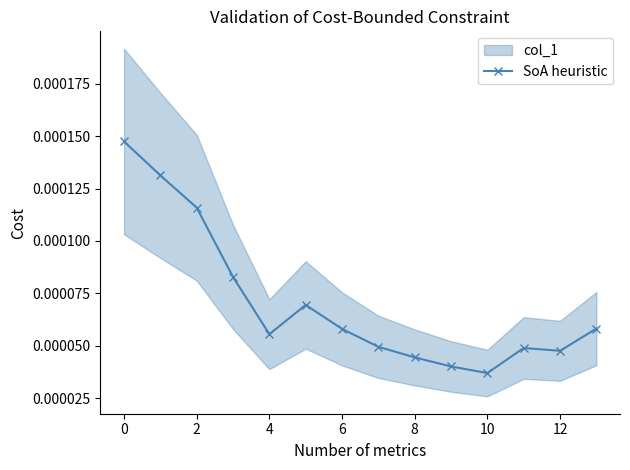

Does the chart have visible grid lines?

No